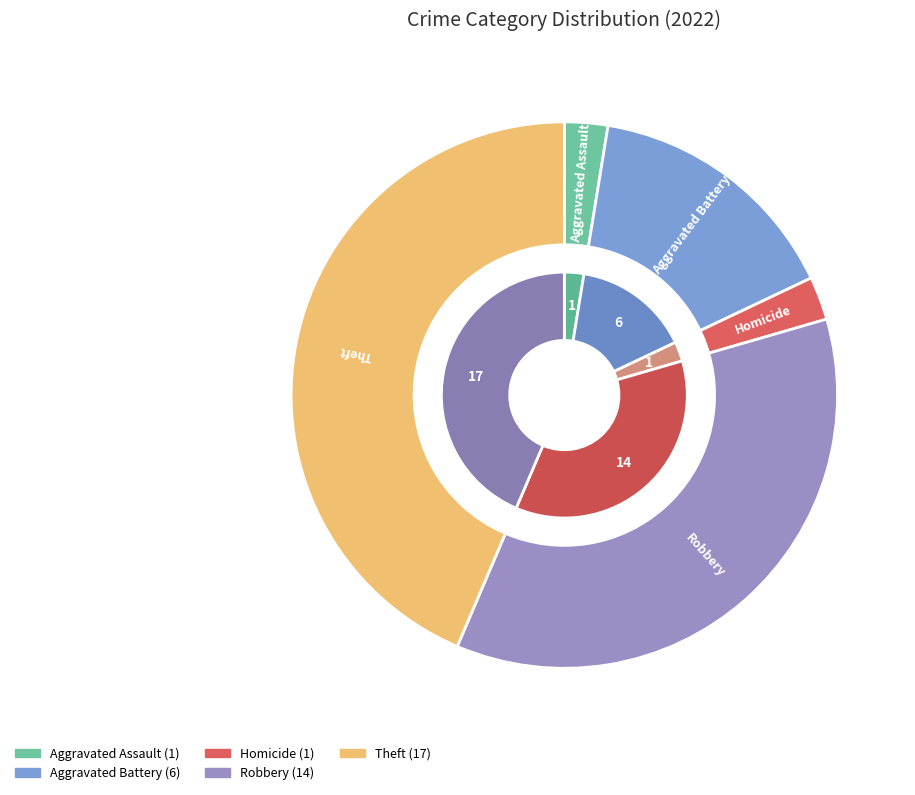

Which slice is the largest?

Theft